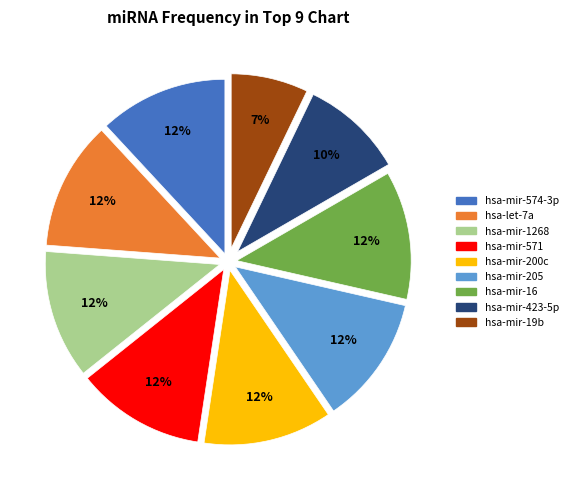

To the nearest percent, what is the average slice percentage?

11%